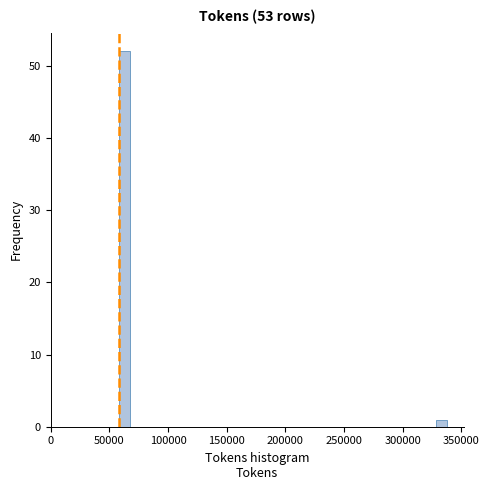

Around what value on the x-axis is the tallest bar? Give the approximate position of its centre, as read against the axis.

65000